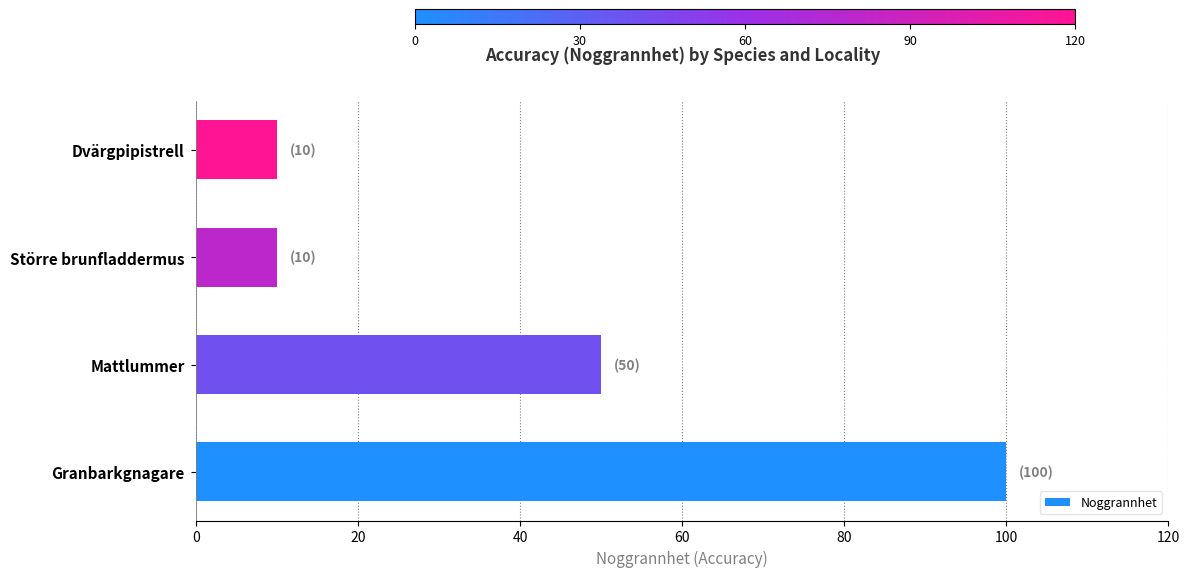

Reading bottom to top, list all the values displayed in this chart.

Granbarkgnagare=100	Mattlummer=50	Större brunfladdermus=10	Dvärgpipistrell=10